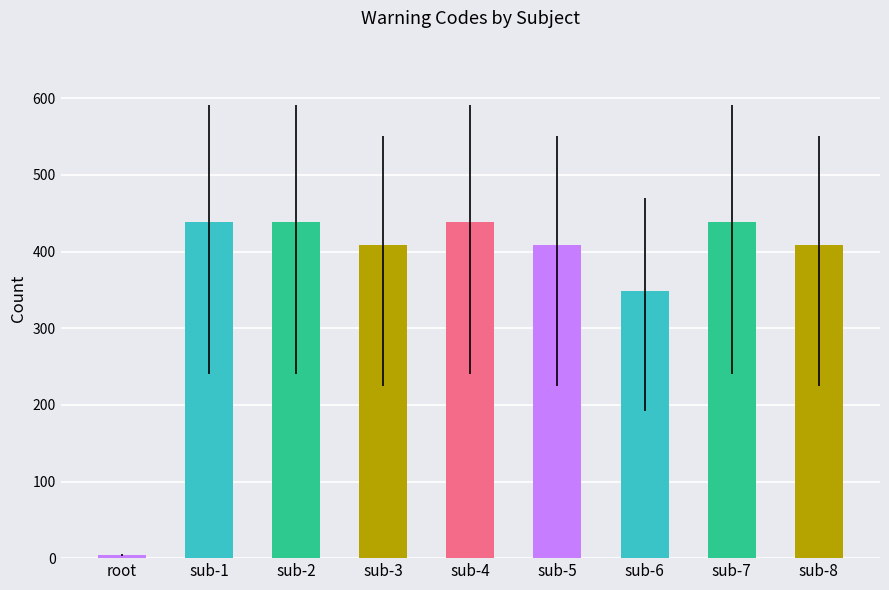

The value at sub-1 is 438. True or false?

True